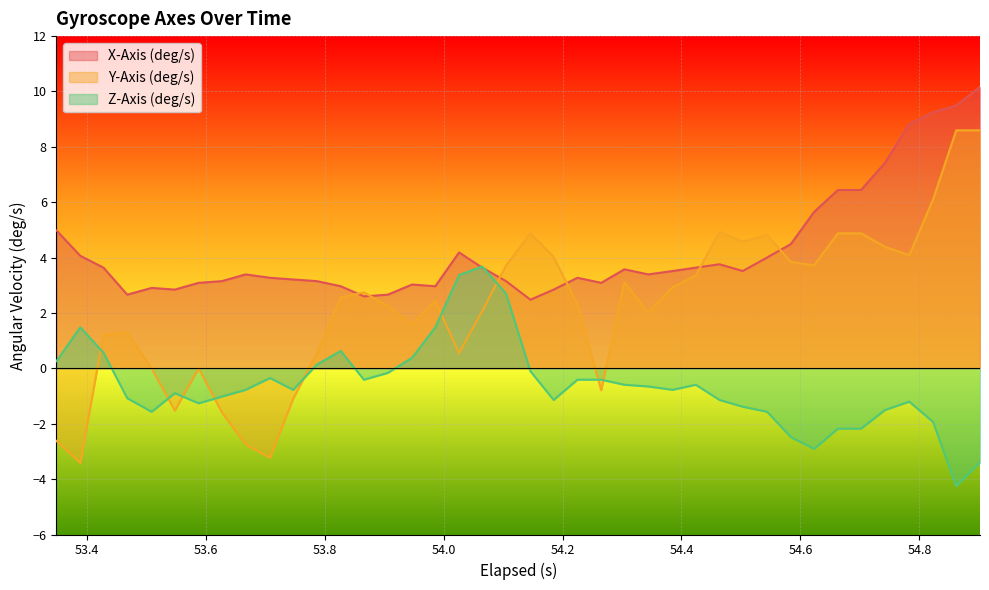

How many positive values does the Z-Axis (deg/s) series have?

10